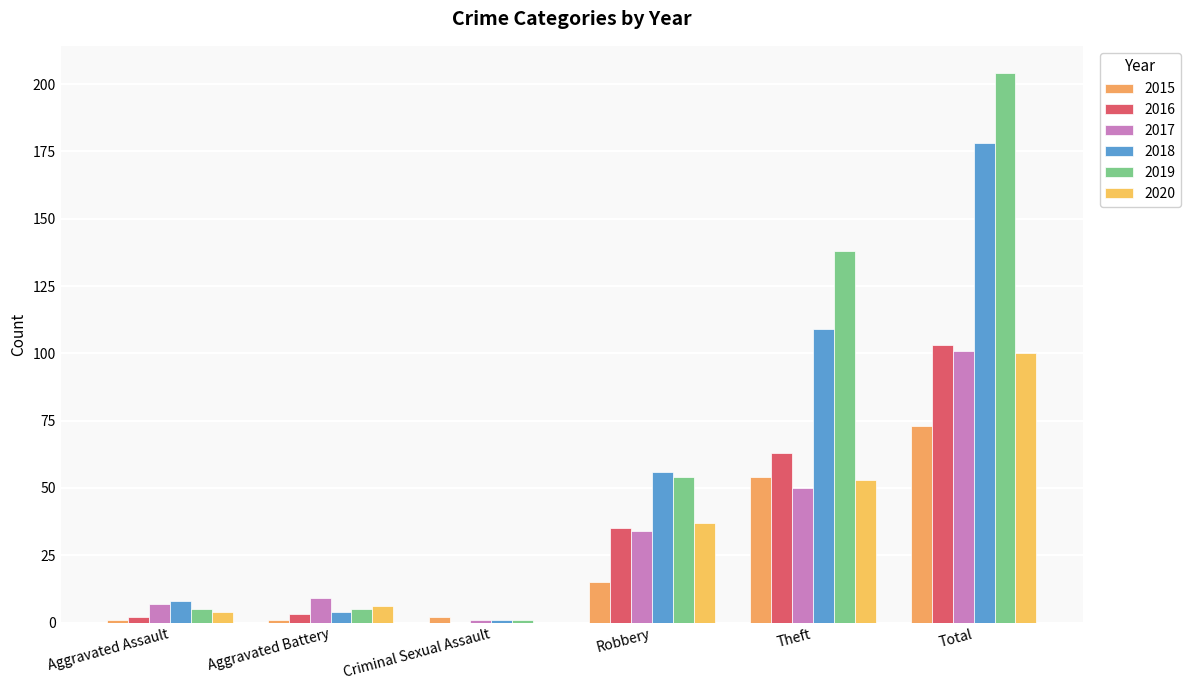

Reading left to right, list all the values displayed in this chart.

2015: 1	1	2	15	54	73
2016: 2	3	0	35	63	103
2017: 7	9	1	34	50	101
2018: 8	4	1	56	109	178
2019: 5	5	1	54	138	204
2020: 4	6	0	37	53	100